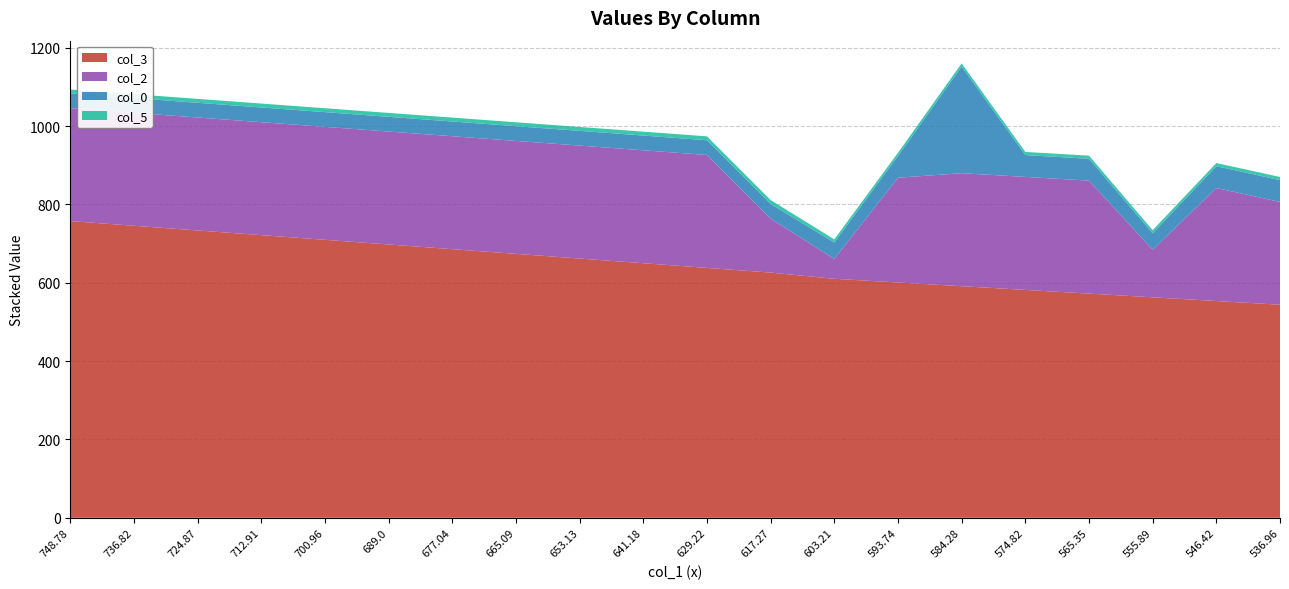

Reading left to right, what are all the values shown in this chart?

col_3: 757.6	745.7	733.7	721.8	709.8	697.9	685.9	673.9	662.0	650.0	638.1	626.1	610.3	600.8	591.4	581.9	572.4	563.0	553.5	544.0
col_2: 288.4	288.4	288.4	288.4	288.4	288.4	288.4	288.4	288.4	288.4	288.4	137.7	50.8	267.5	288.6	288.6	288.6	121.7	288.6	262.5
col_0: 37.6	37.6	37.6	37.6	37.6	37.6	37.6	37.6	37.6	37.6	37.6	37.6	41.9	55.8	272.4	55.8	55.8	41.9	55.8	55.8
col_5: 10.0	10.0	10.0	10.0	10.0	10.0	10.0	10.0	10.0	10.0	10.0	10.0	8.0	8.0	8.0	8.0	8.0	8.0	8.0	8.0